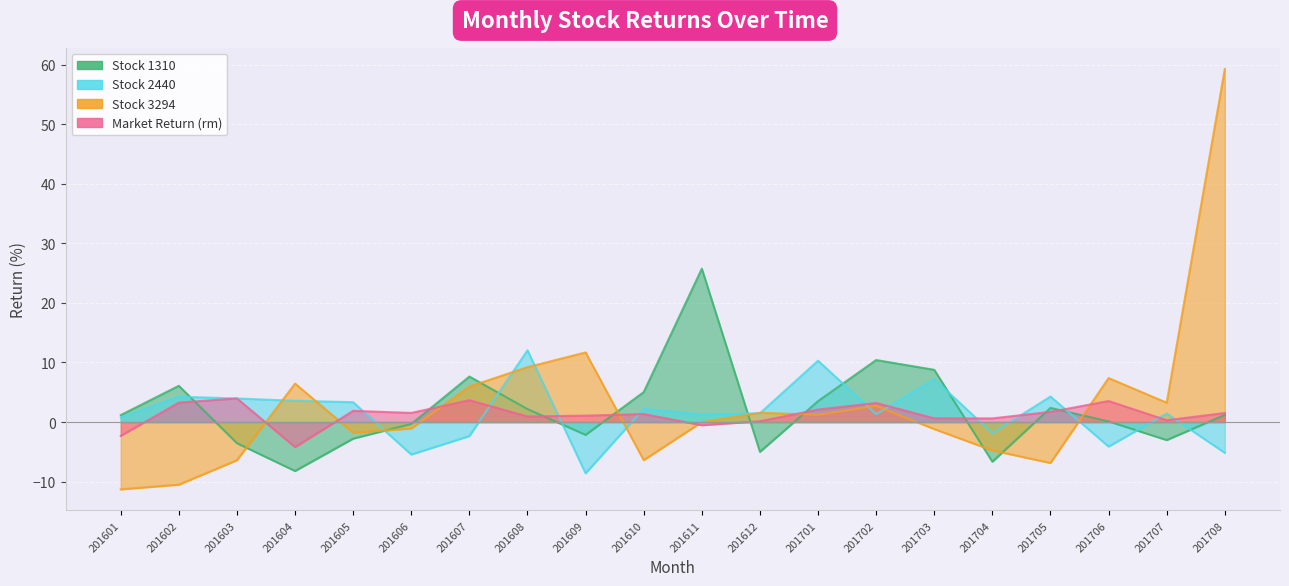

Where is the first local maximum for 1310?

201602